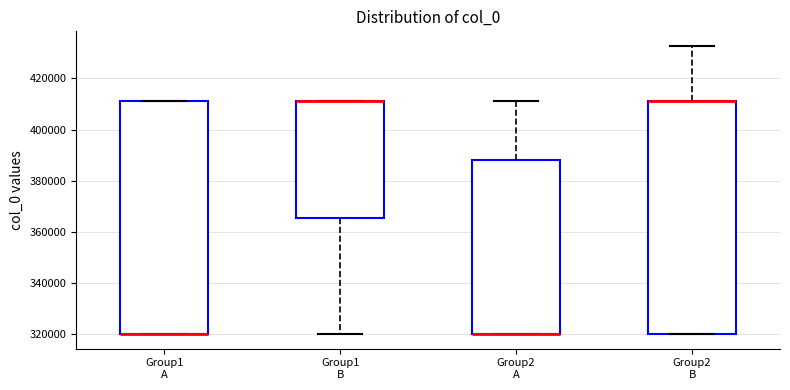

Reading left to right, read every box against the y-axis: the position of its median line, the range the box covers, and the ends of its whiskers. The values are not printed on the chart, so give them approximately, as read against the axis.

Group1 A: median 320000 (drawn on the box's lower edge), box 320000 to 412000, whiskers 320000 to 412000
Group1 B: median 412000 (drawn on the box's upper edge), box 366000 to 412000, whiskers 320000 to 412000
Group2 A: median 320000 (drawn on the box's lower edge), box 320000 to 388000, whiskers 320000 to 412000
Group2 B: median 412000 (drawn on the box's upper edge), box 320000 to 412000, whiskers 320000 to 432000